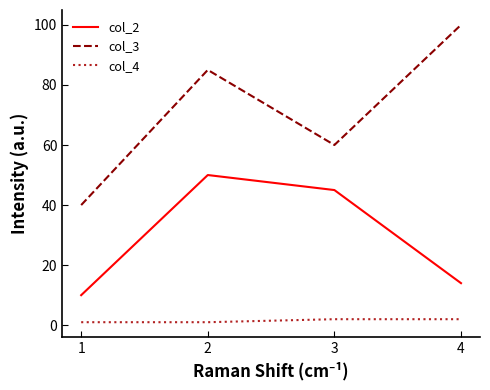

Which series changed the most between 3 and 4?

col_3